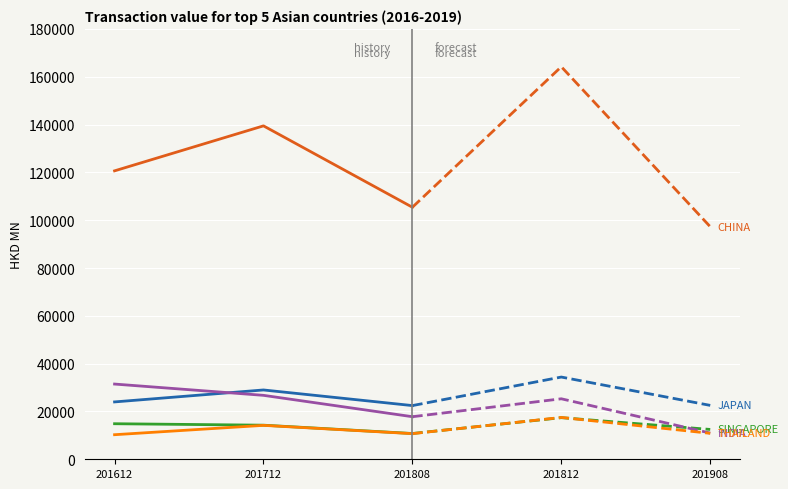

The value of THAILAND at 201712 is 14187.3. True or false?

True